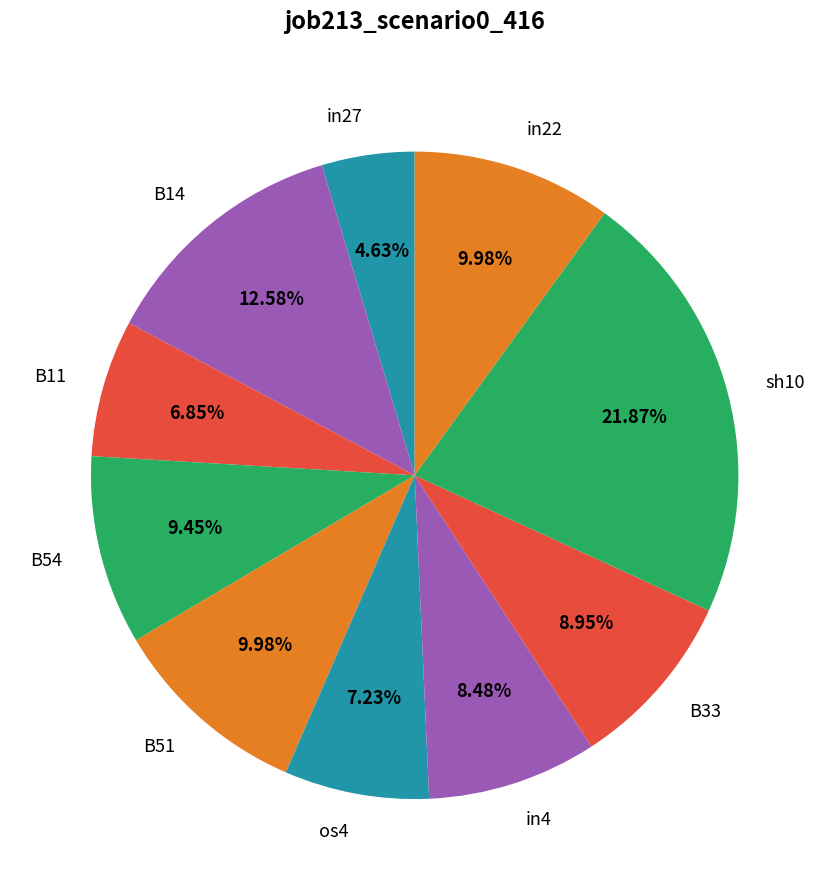

How many slices are in this pie chart?

10